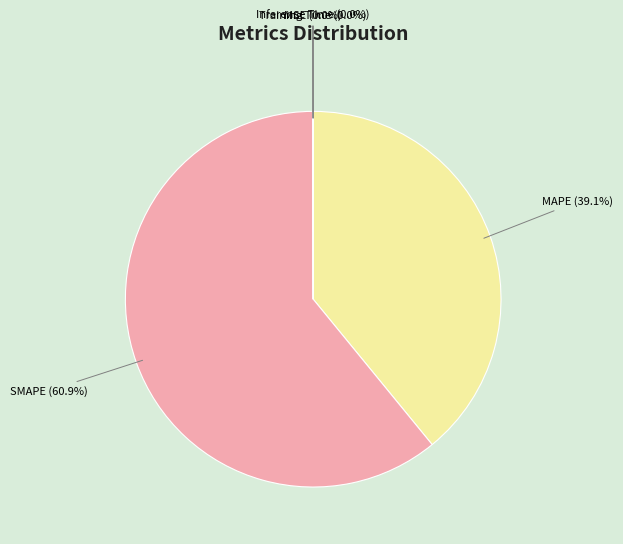

Does any single category account for the majority?

Yes